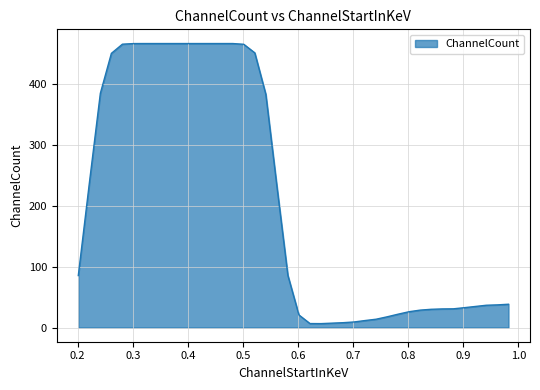

What is the greatest value displayed?

466.2